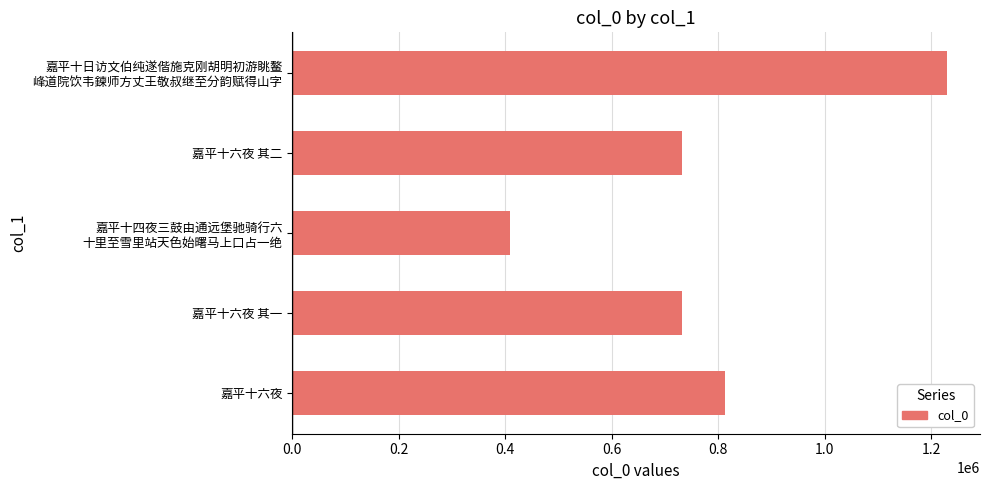

What is the sum of the values at 嘉平十六夜 其二 and 嘉平十六夜?

1543643